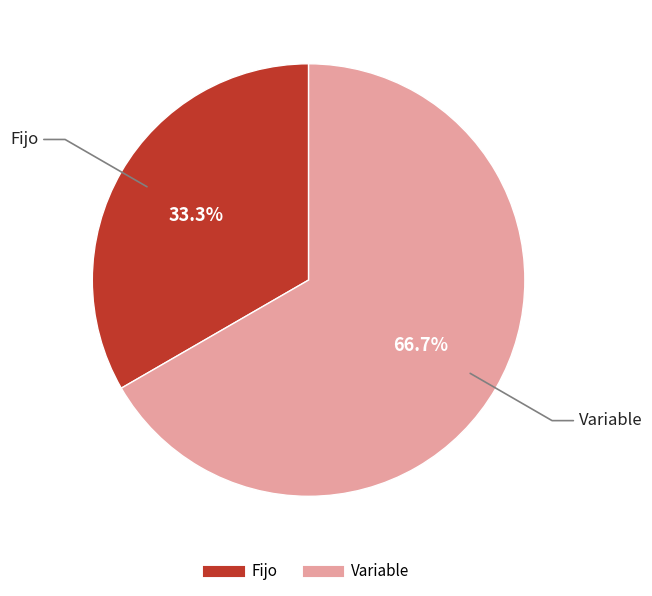

Count the number of slices in the pie.

2